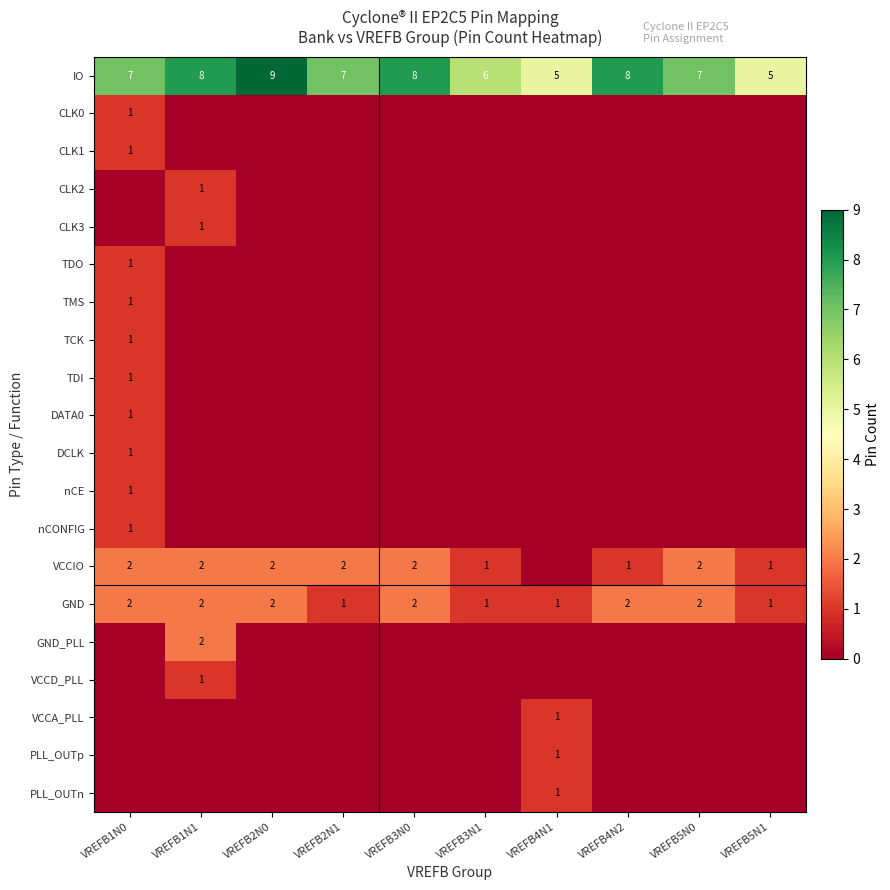

Between VREFB4N2 and VREFB2N0, which is larger?

VREFB2N0